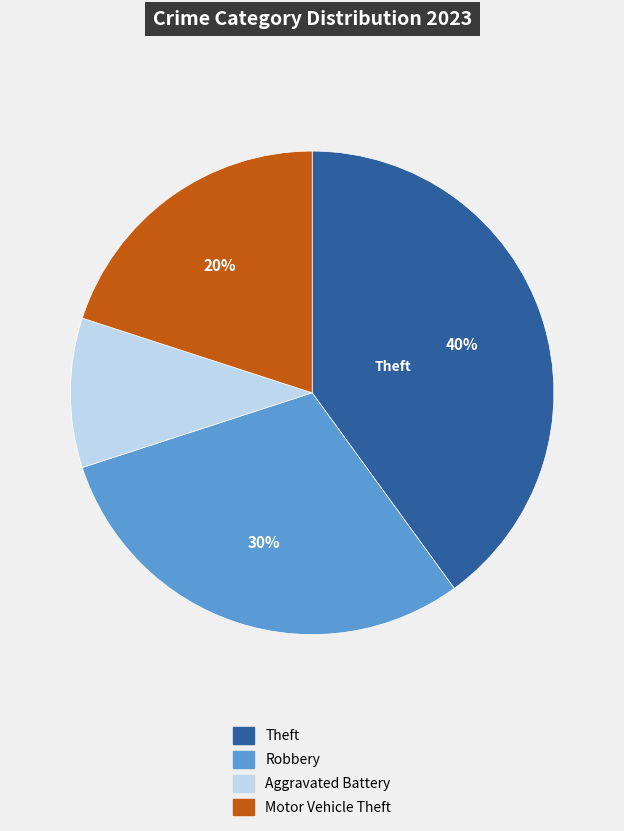

Do Theft and Motor Vehicle Theft together represent more than half of the pie?

Yes